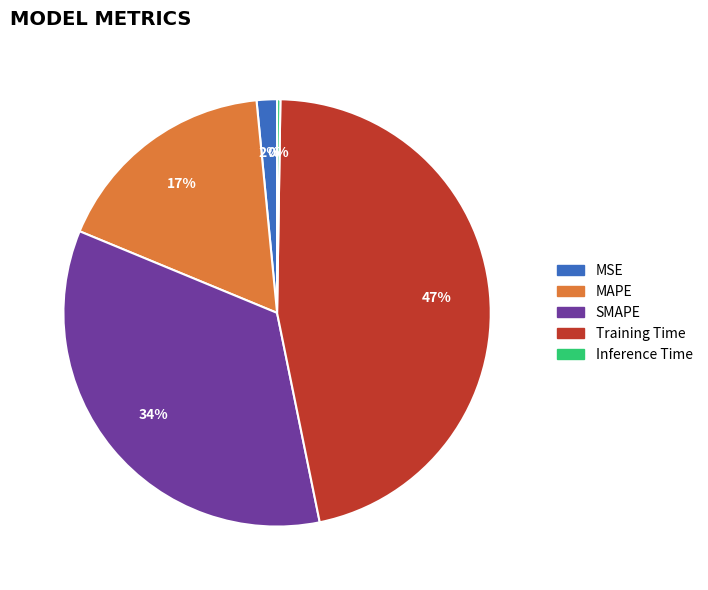

To the nearest percent, what percentage of the pie is MSE?

2%